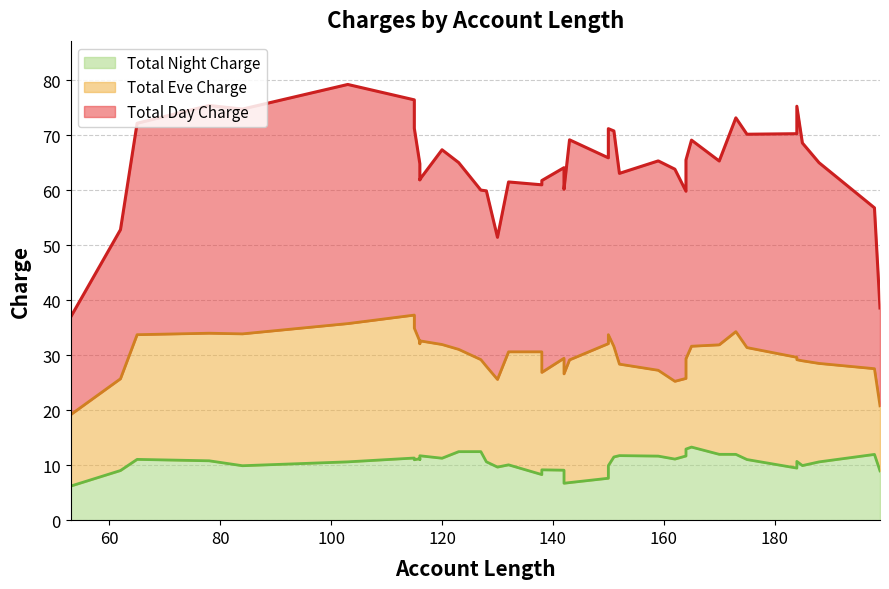

How many data points in Total Day Charge are above 37?

21